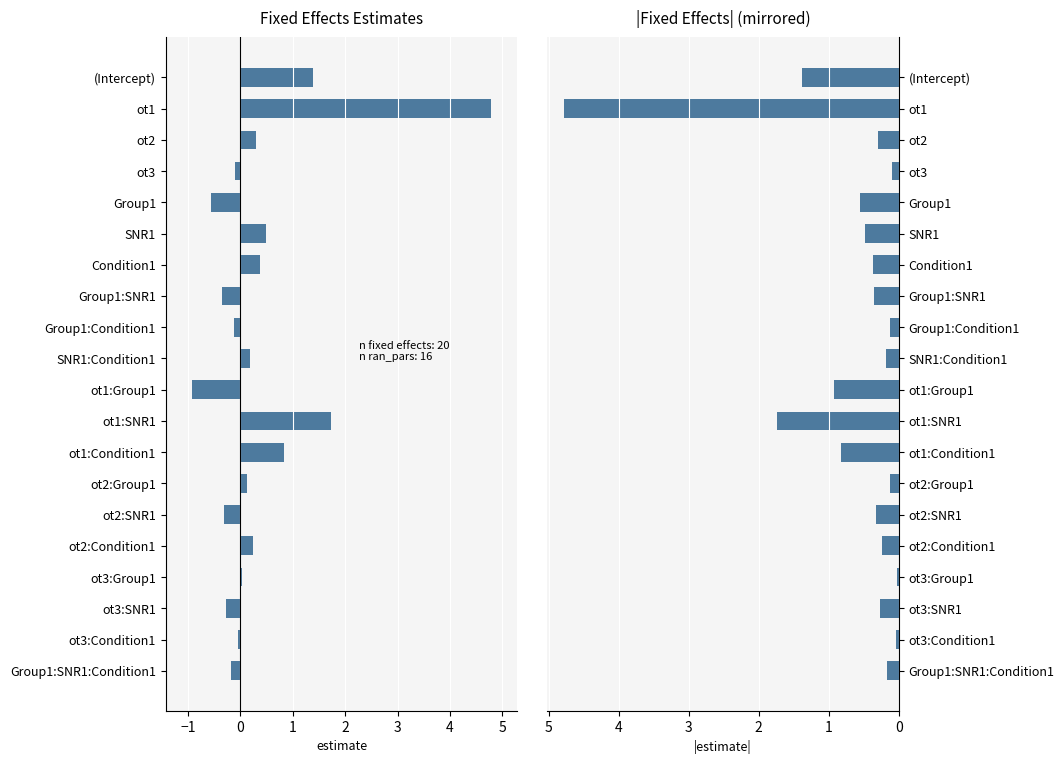

What position from the right is ot2:Condition1?

5